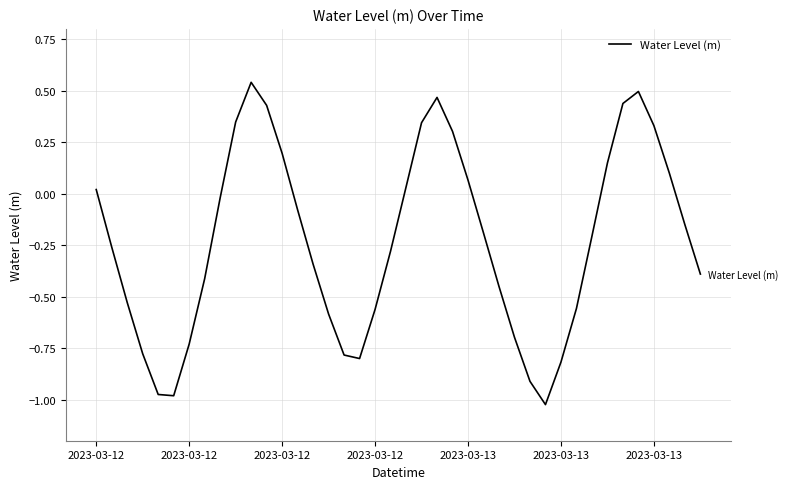

What is the difference between the maximum and minimum values?

1.6